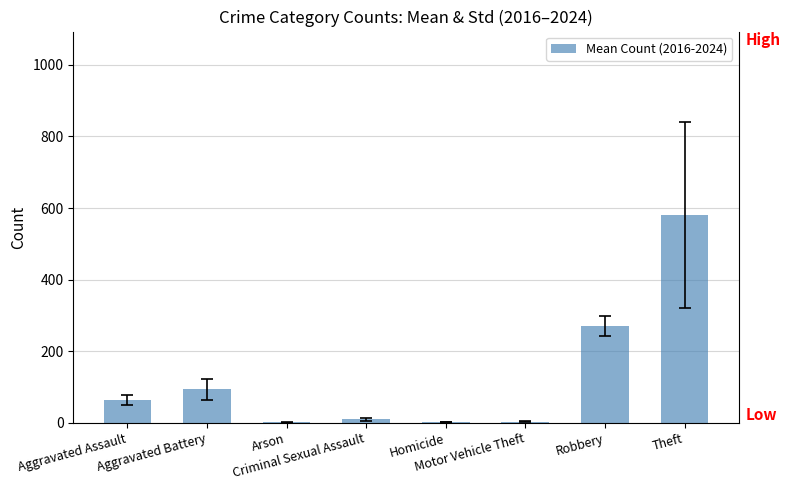

Where does the data first go above 62?

Aggravated Assault